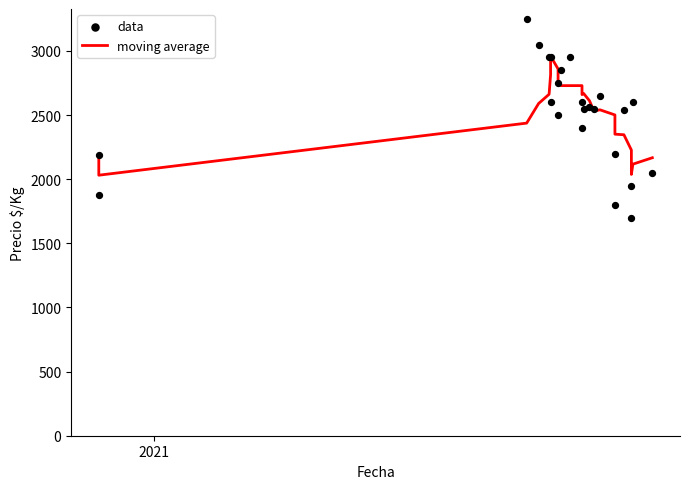

Which series has the widest spread of Y values?

data